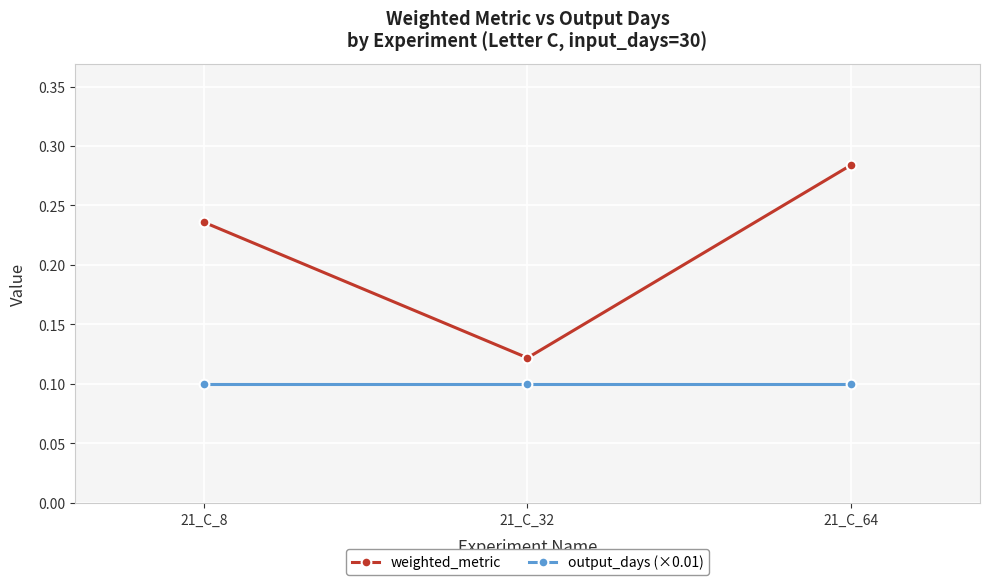

List the labels in order of weighted_metric value, largest first.

21_C_64, 21_C_8, 21_C_32